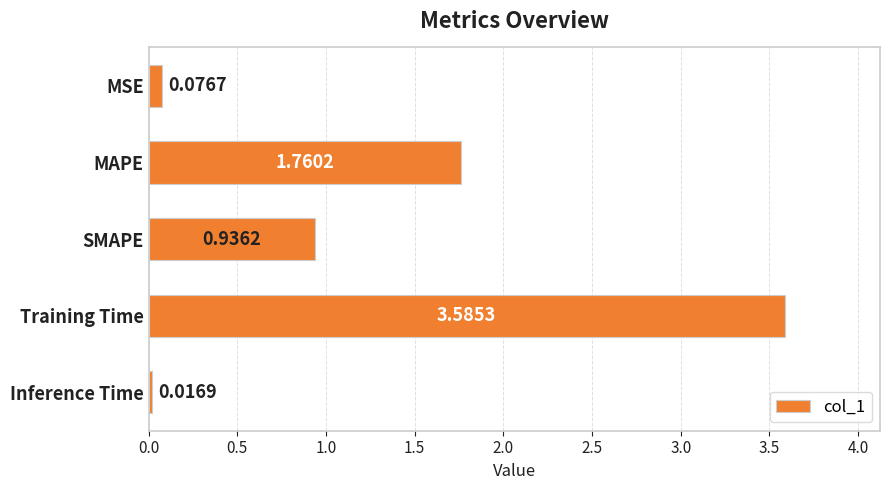

What is the maximum value shown in the chart?

3.6